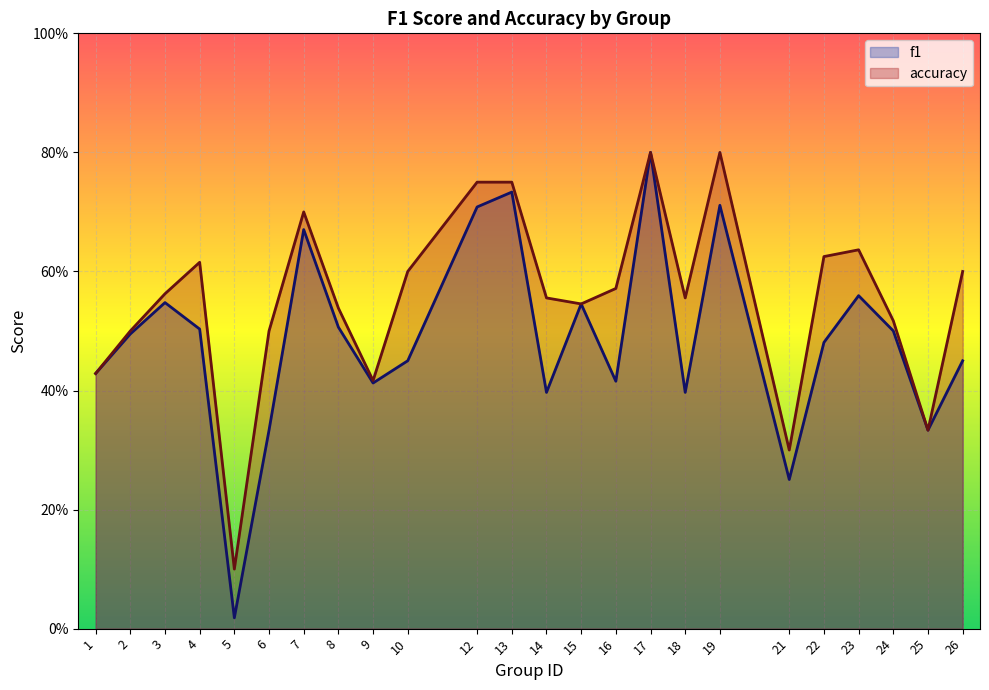

What is the total value across all series at 14?

1.0